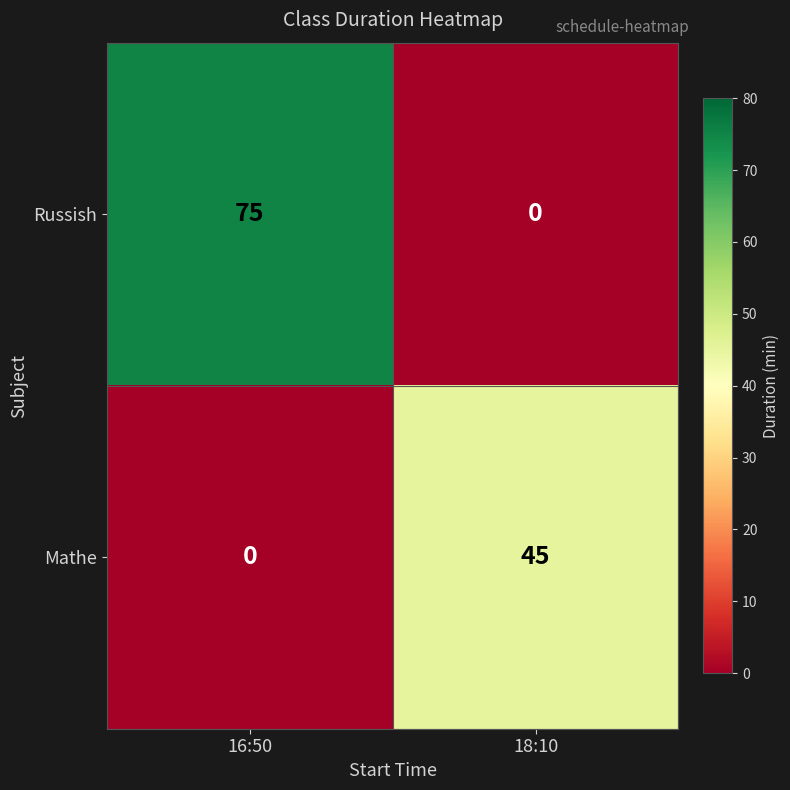

The value of Russish at 18:10 is 0. True or false?

True